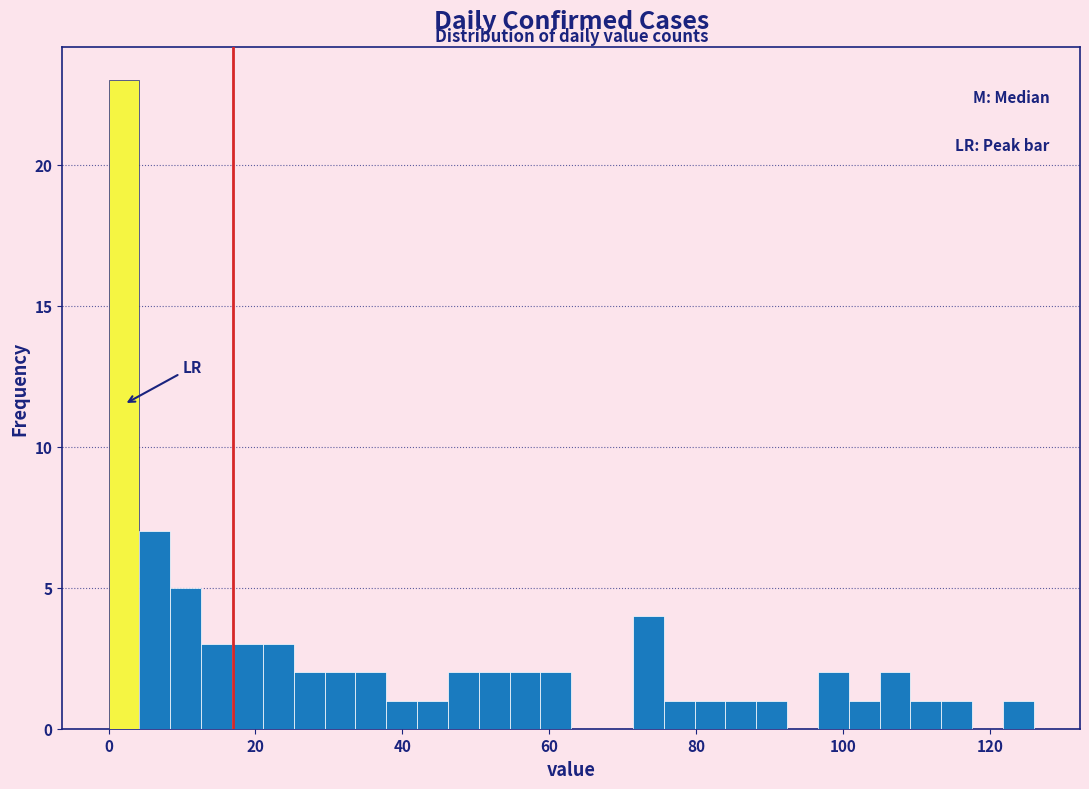

Around what value on the x-axis is the tallest bar? Give the approximate position of its centre, as read against the axis.

2